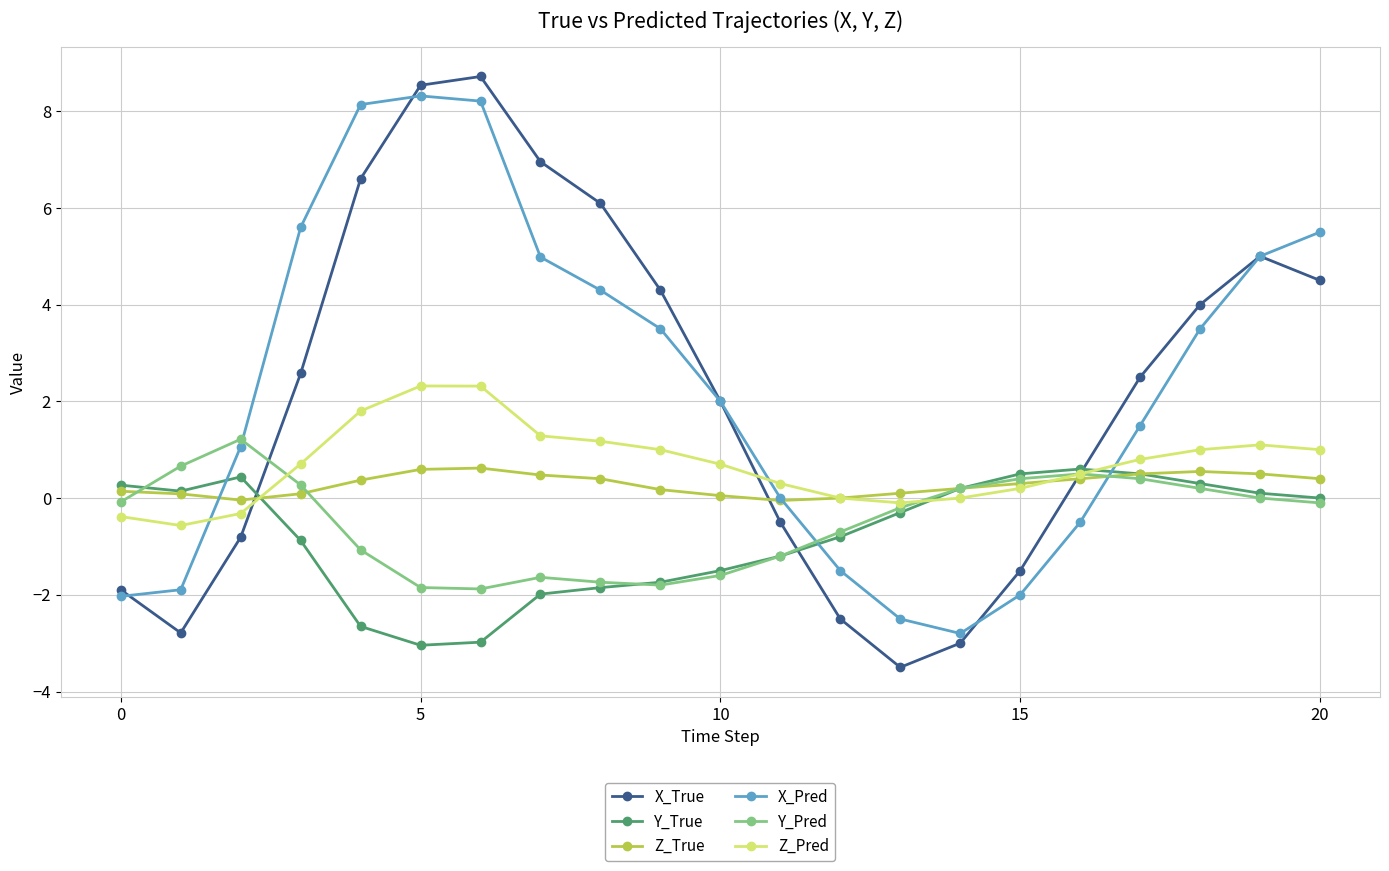

True or false: Y_Pred has more than 2 points higher than both neighbors.

True